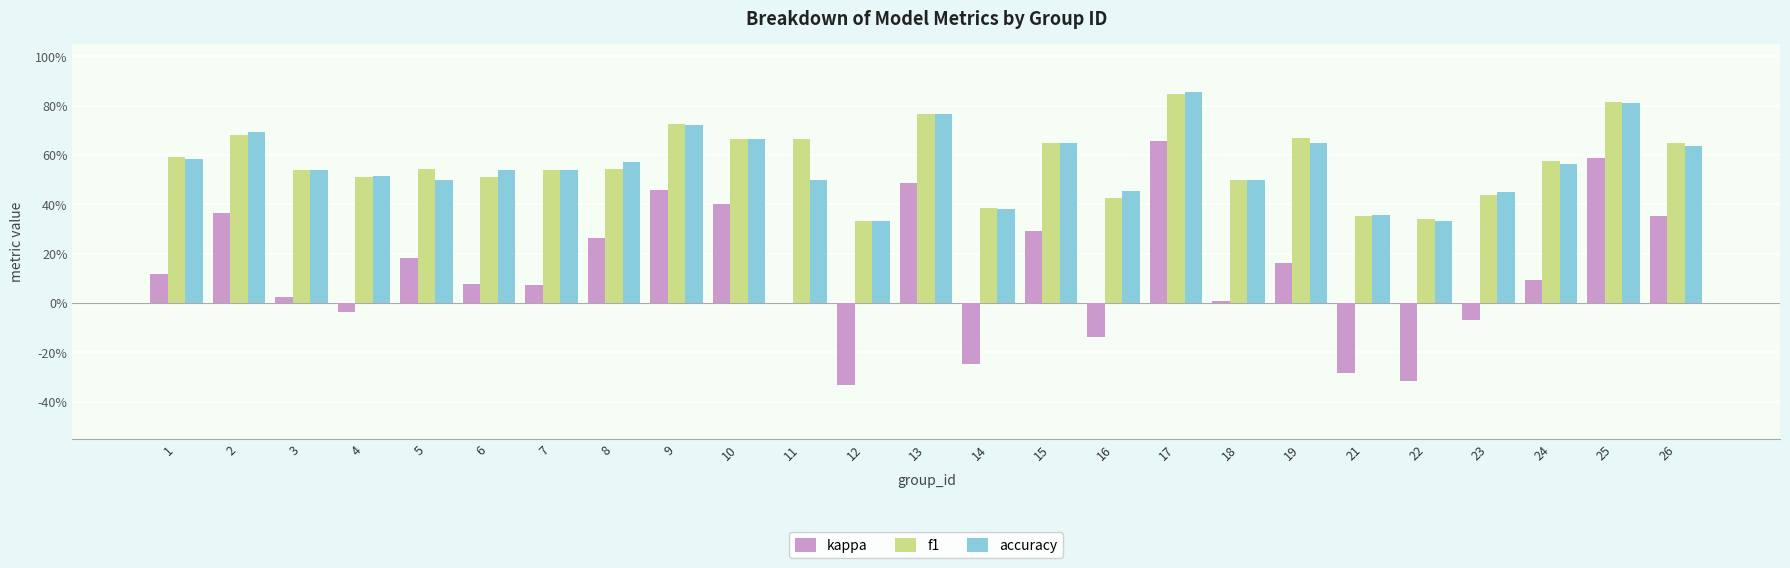

Reading left to right, list all the values displayed in this chart.

kappa: 0.1	0.4	0.0	-0.0	0.2	0.1	0.1	0.3	0.5	0.4	0.0	-0.3	0.5	-0.2	0.3	-0.1	0.7	0.0	0.2	-0.3	-0.3	-0.1	0.1	0.6	0.4
f1: 0.6	0.7	0.5	0.5	0.5	0.5	0.5	0.5	0.7	0.7	0.7	0.3	0.8	0.4	0.6	0.4	0.8	0.5	0.7	0.4	0.3	0.4	0.6	0.8	0.6
accuracy: 0.6	0.7	0.5	0.5	0.5	0.5	0.5	0.6	0.7	0.7	0.5	0.3	0.8	0.4	0.6	0.5	0.9	0.5	0.6	0.4	0.3	0.4	0.6	0.8	0.6